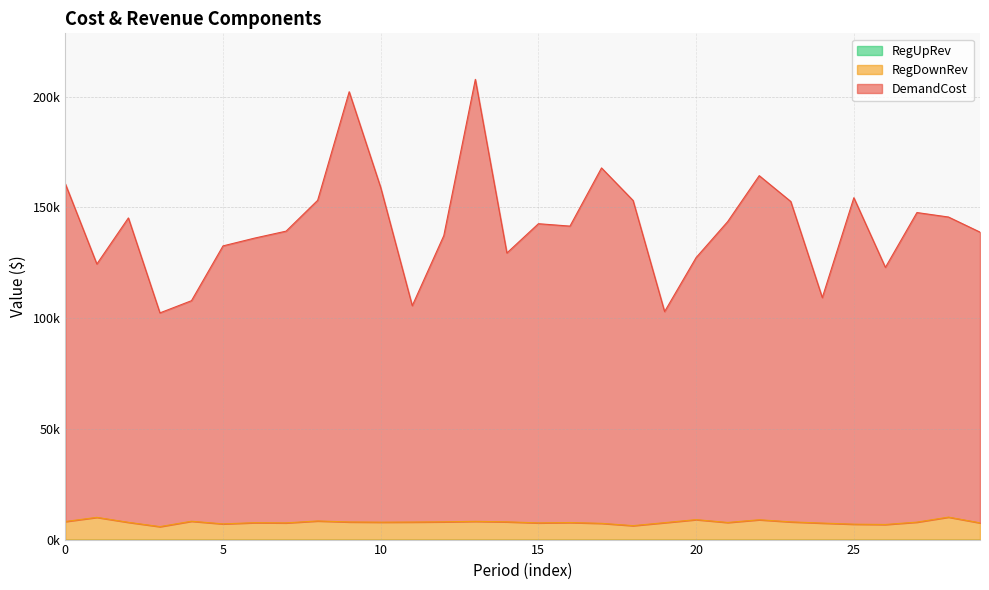

Which series has the largest total across all categories?

DemandCost